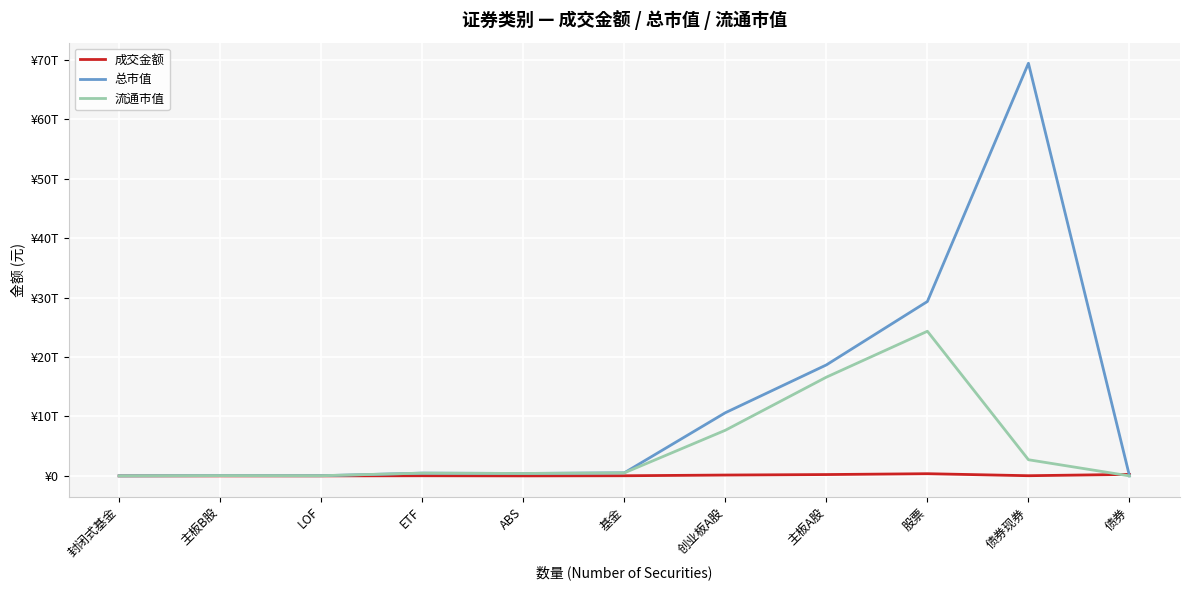

Does the chart display data point markers on the line(s)?

No